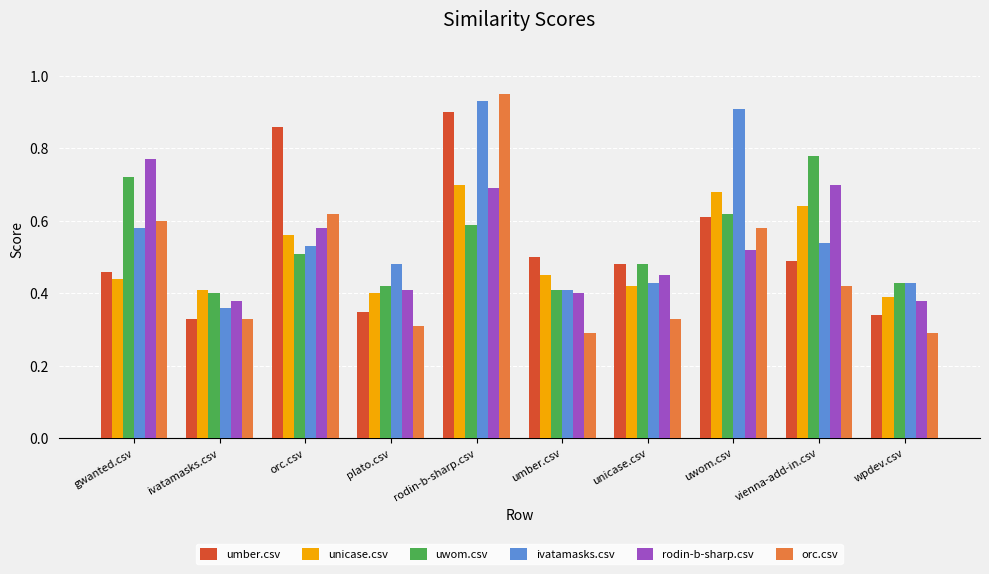

At which category is the sum across all series the highest?

rodin-b-sharp.csv